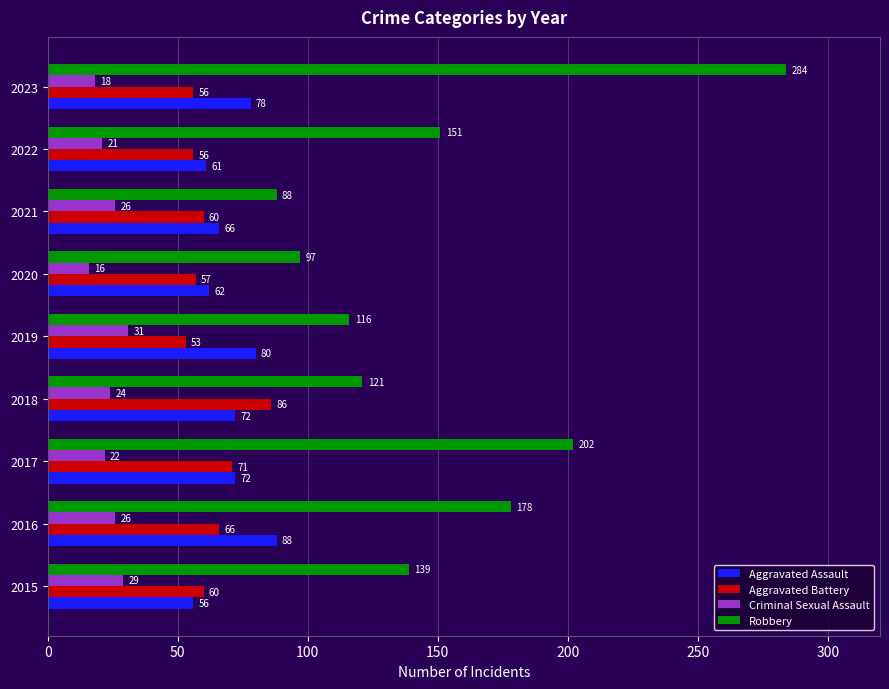

True or false: Criminal Sexual Assault has a value of 13 at 2018.

False